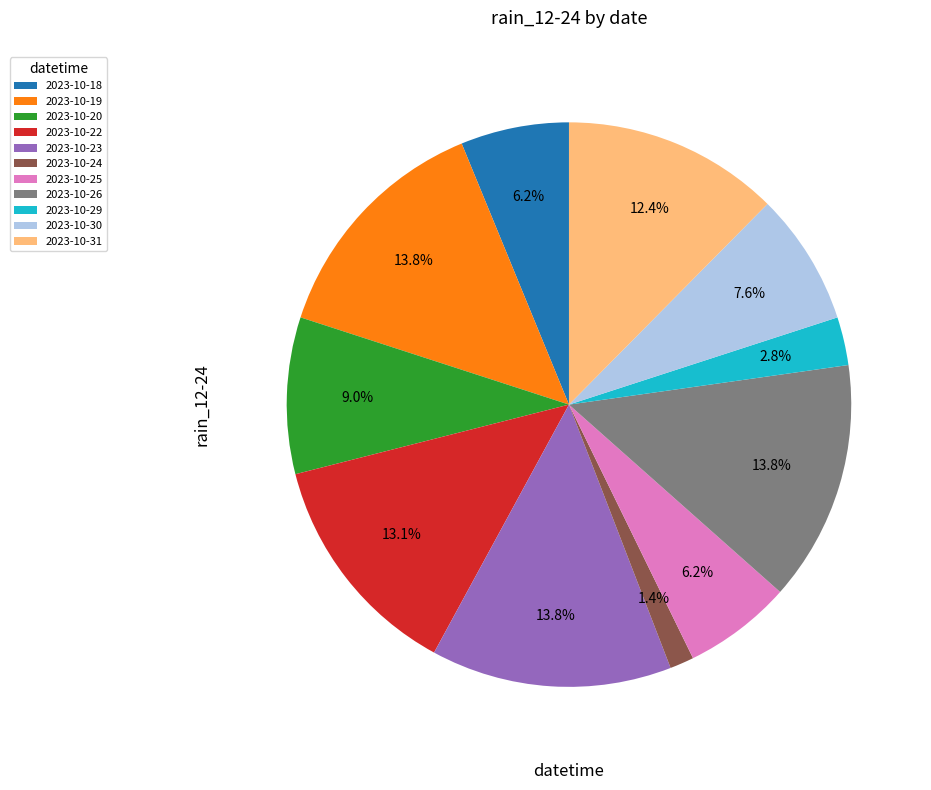

How many slices are in this pie chart?

11